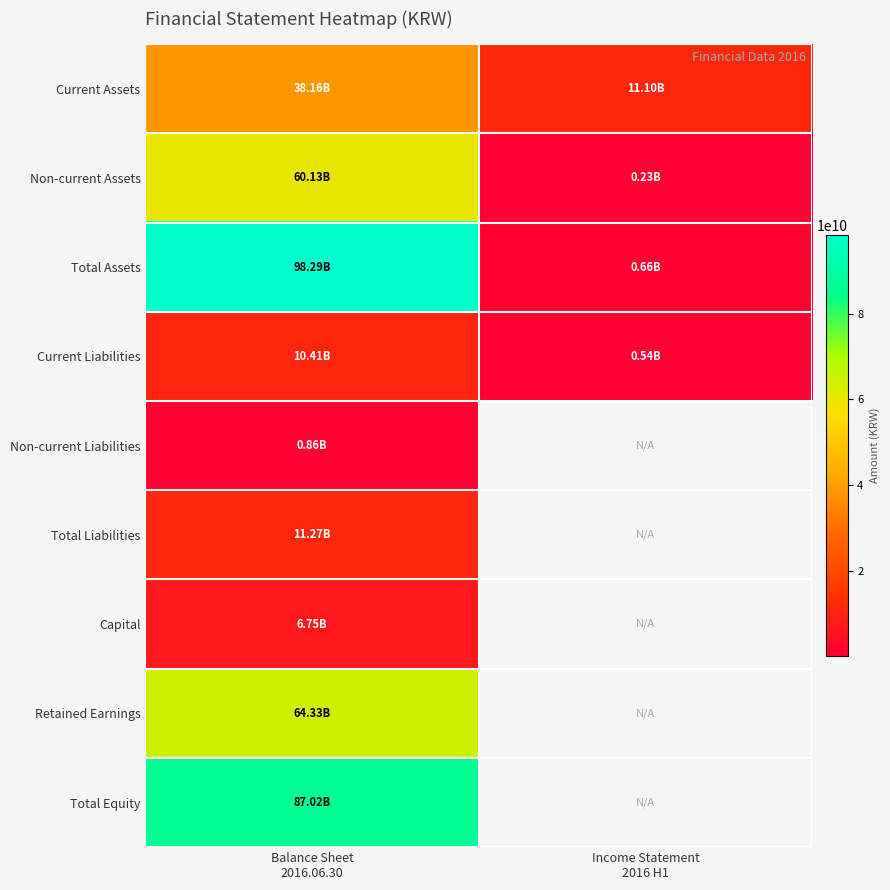

Which series has the largest total across all categories?

Total Assets